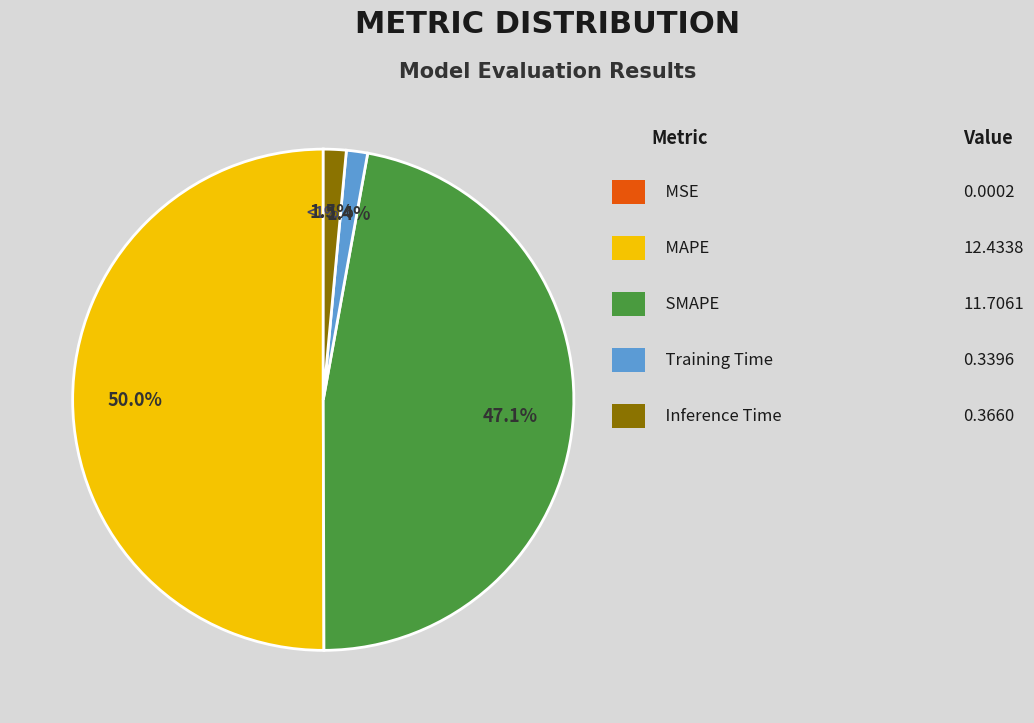

How much of the chart is everything except MSE?

100.0%